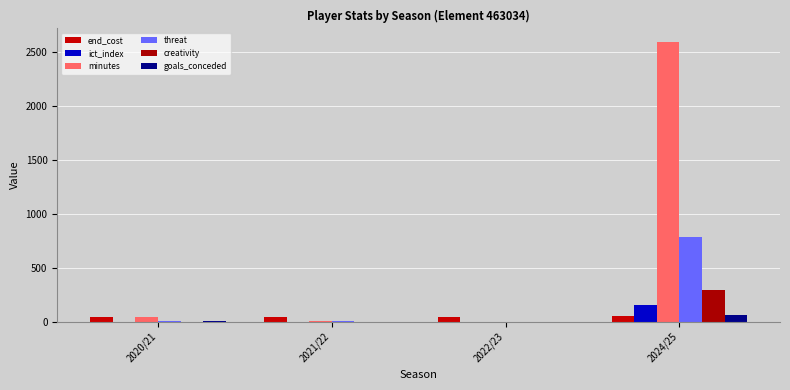

How many groups of bars are there?

4